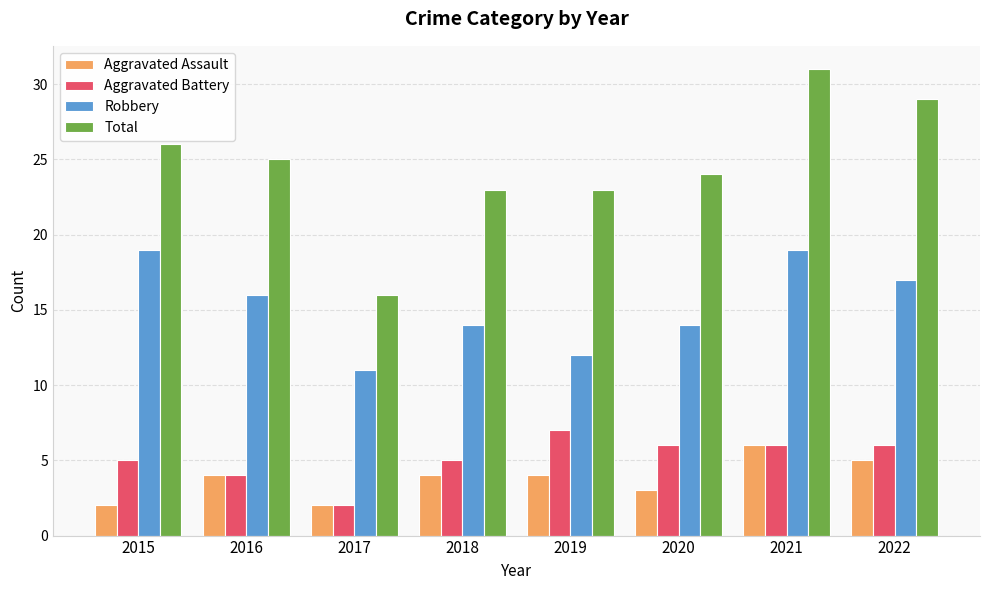

Which category has the lowest value in the Robbery series?

2017